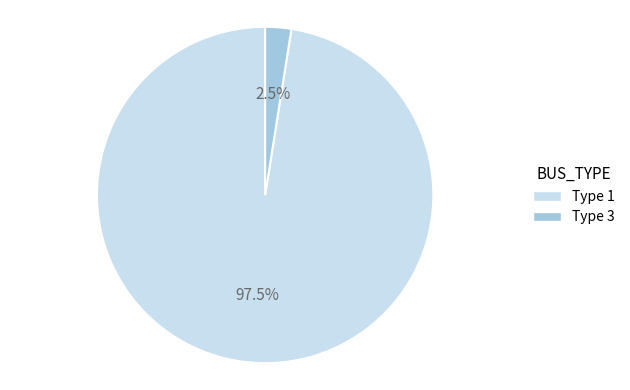

Is there a majority slice in this chart?

Yes